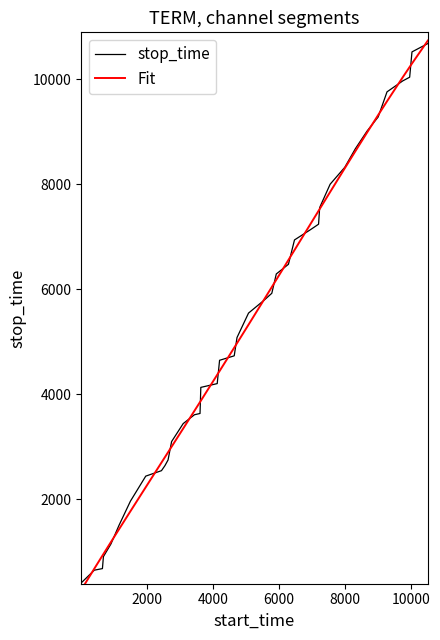

What is the maximum value for stop_time?

10678